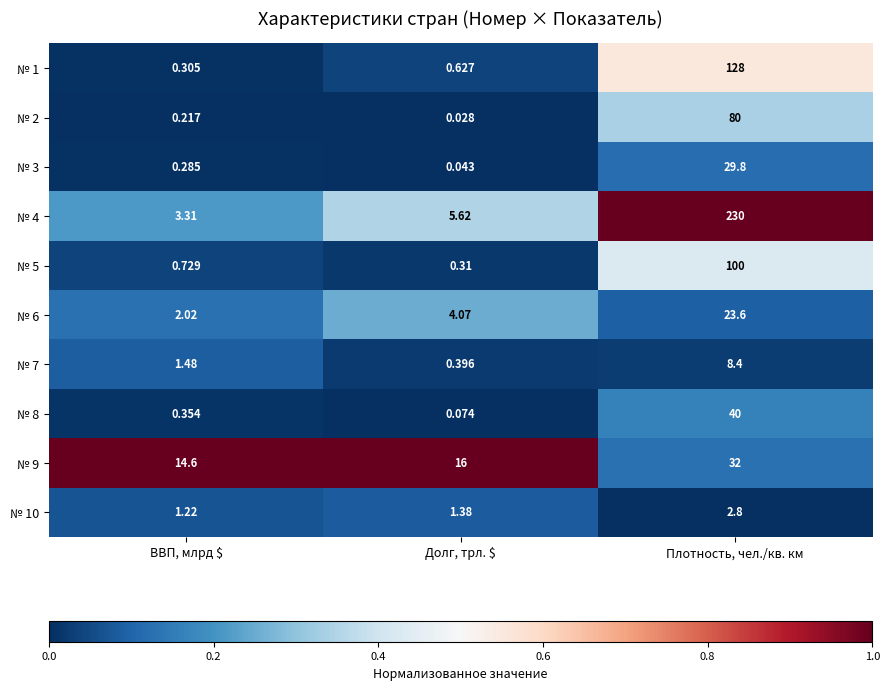

Is the value of № 9 at Долг, трл. $ greater than the value of № 6 at Плотность, чел./кв. км?

No